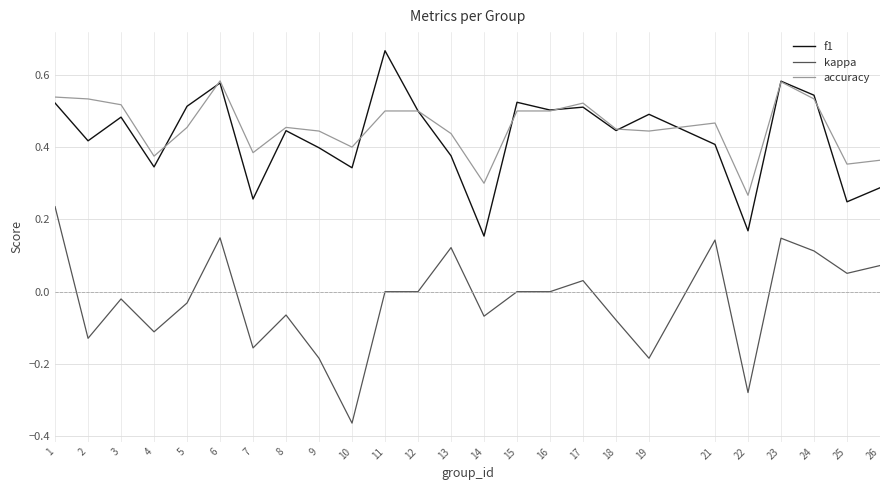

At which category does kappa reach its first local valley?

2